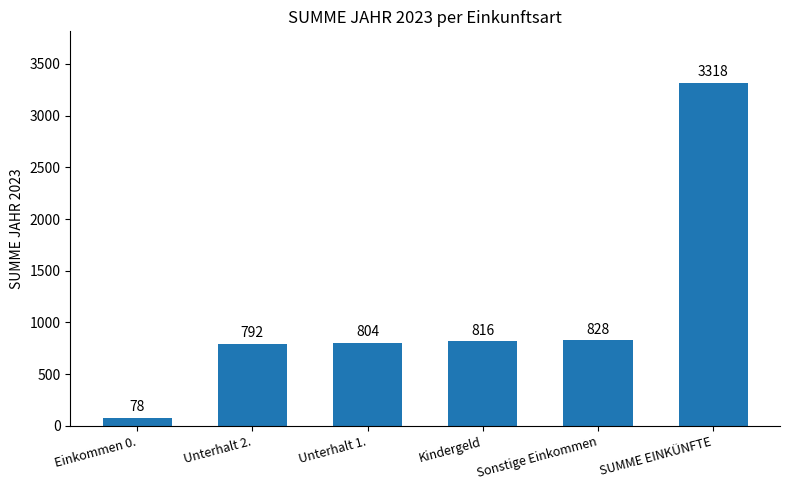

How many data points are less than 816?

3